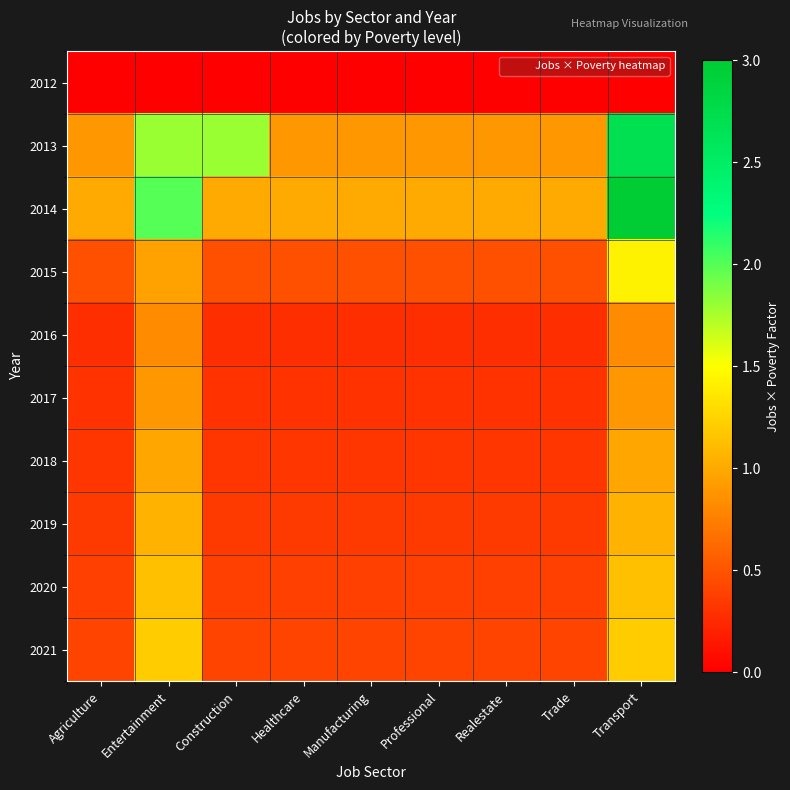

Which label corresponds to the smallest value in the chart?

Agriculture